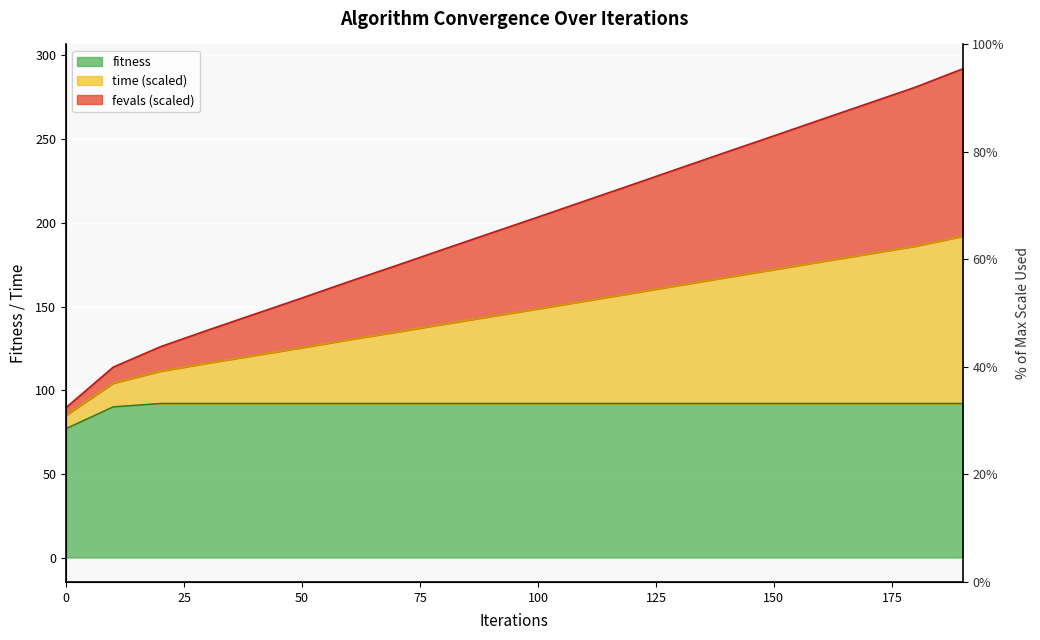

Which has a higher value, 40 or 80?

40